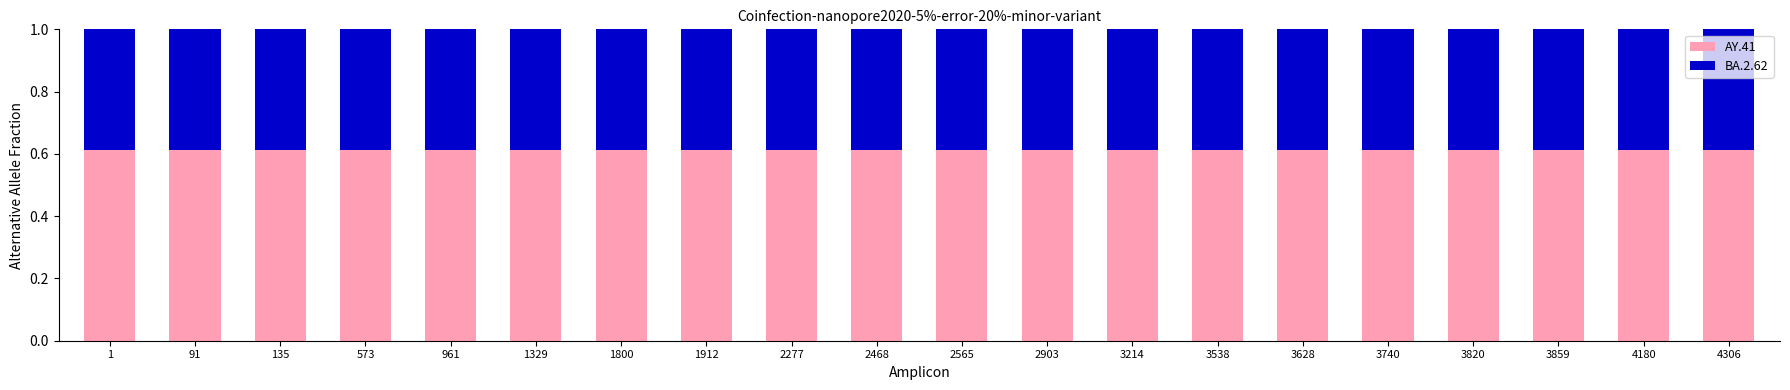

Rank the series by their average value, from highest to lowest.

AY.41, BA.2.62